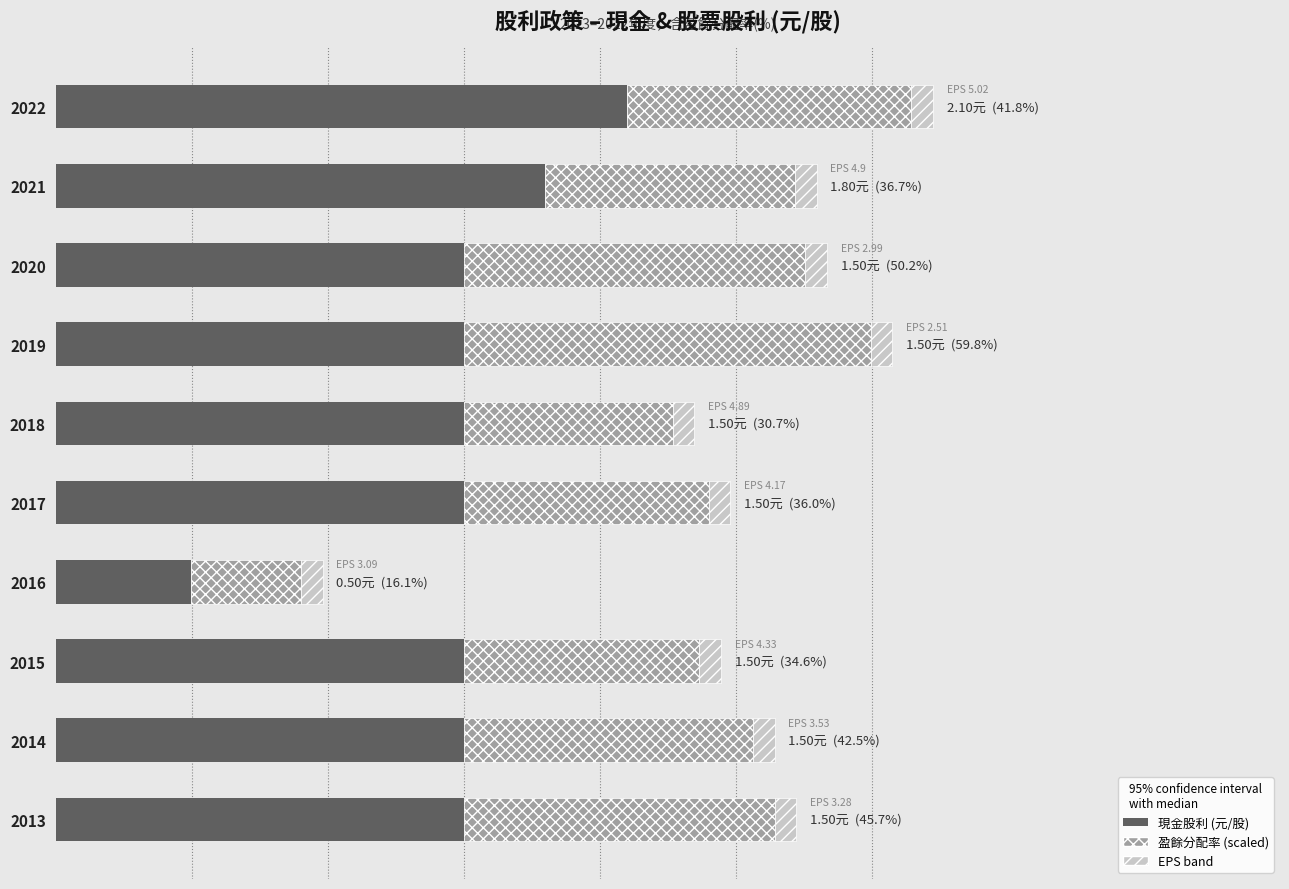

Is it true that EPS reference band equals 0.4 at 4.0?

False